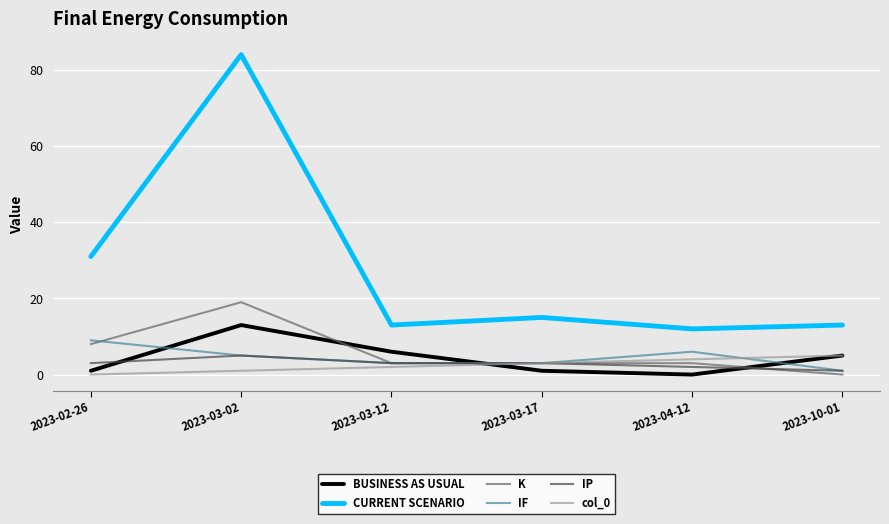

What is the spread (max minus min) of values at 2023-04-12?

12